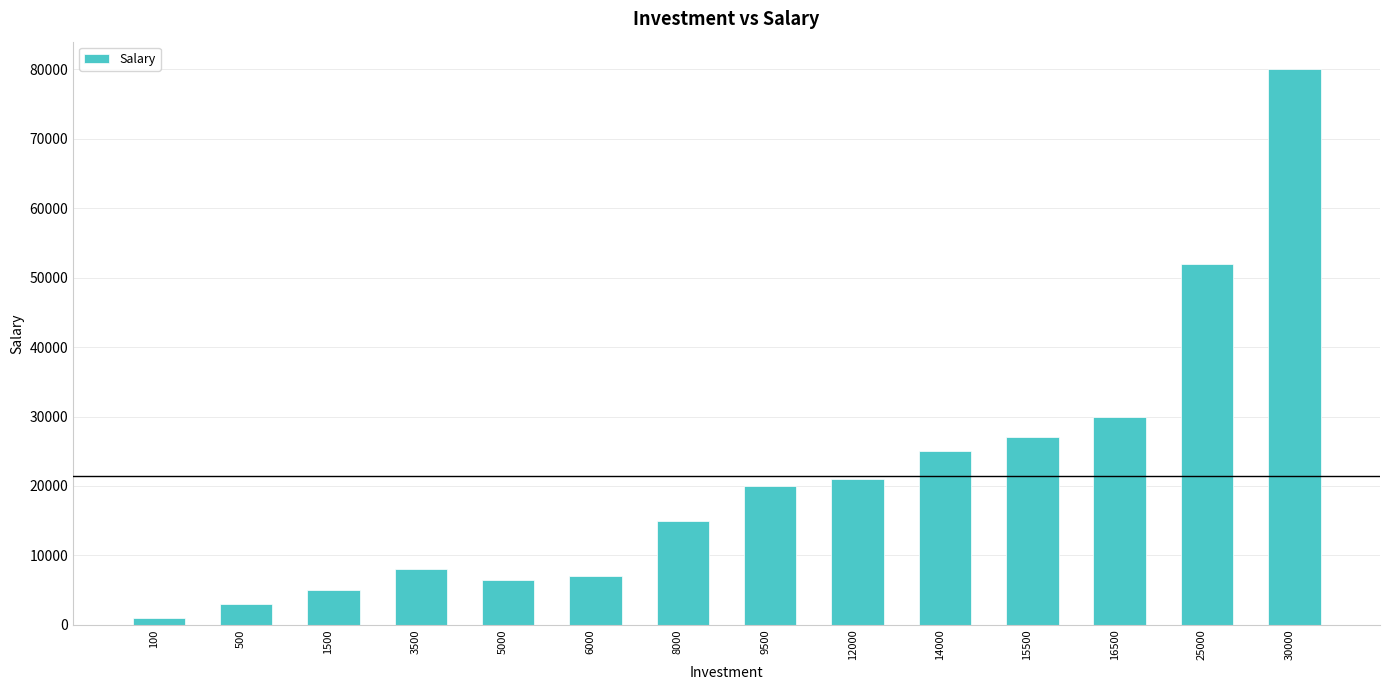

Is it true that the value at 500 is 3000?

True